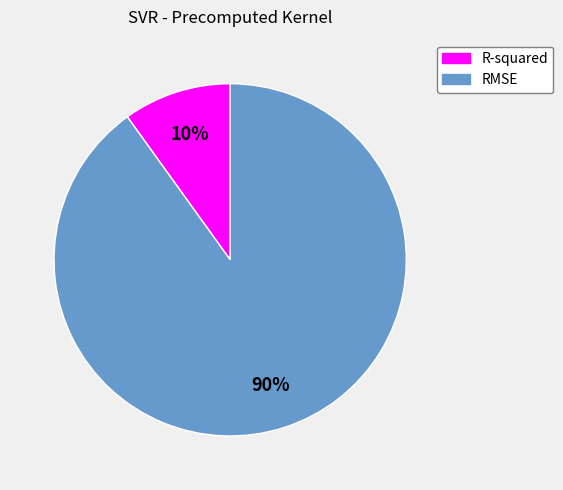

Is it true that RMSE is 99% of the pie?

False